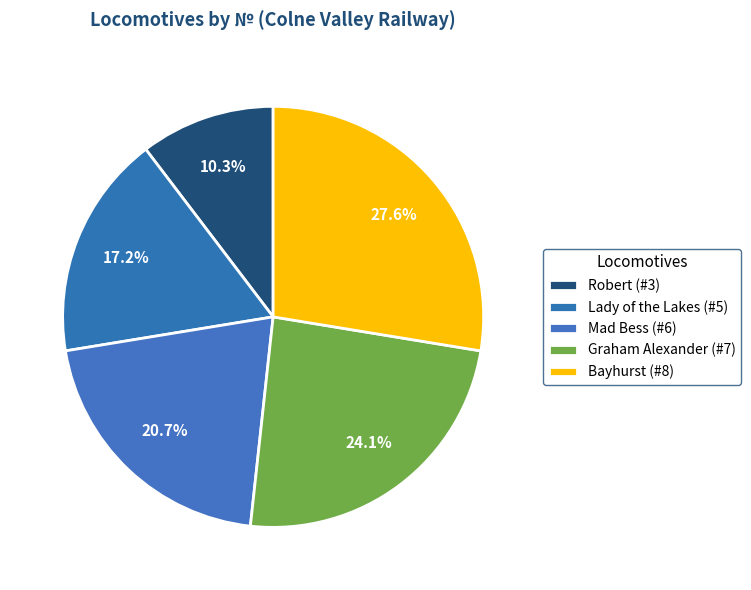

To the nearest percent, what is the average slice percentage?

20%